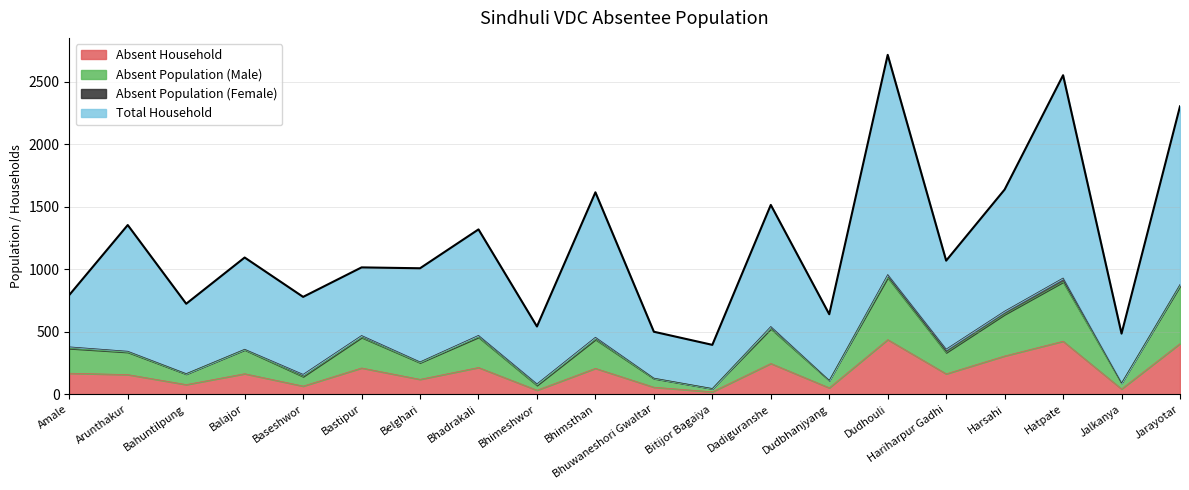

What is the minimum value for Absent Household?

20